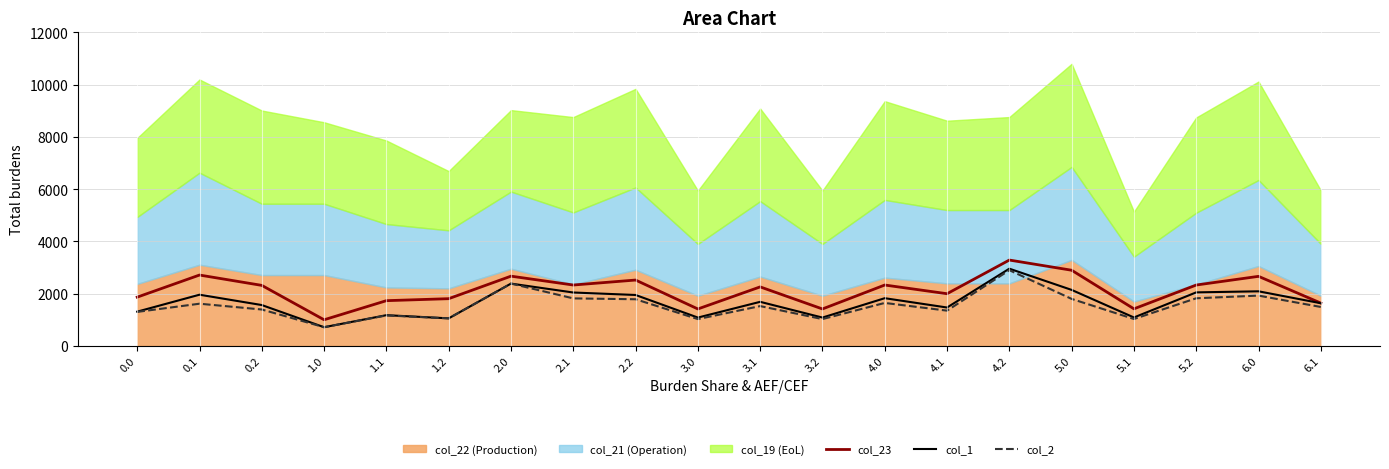

The col_1 series shows 1970.1 at 0.0. True or false?

False